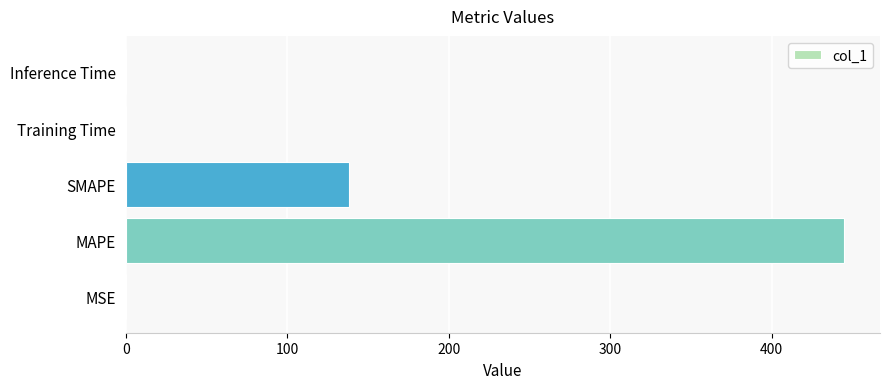

What is the average value?

116.6